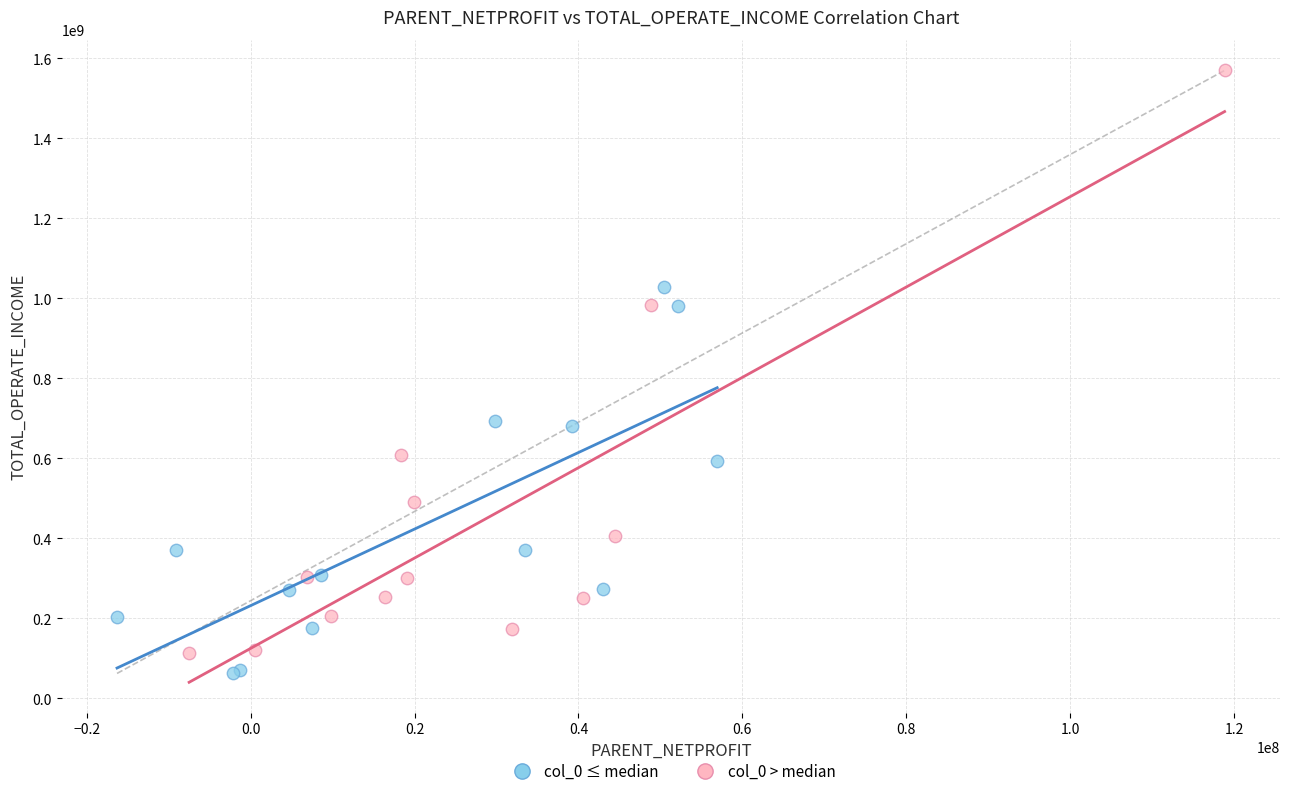

What are all the series names shown in the legend?

col_0 ≤ median, col_0 > median